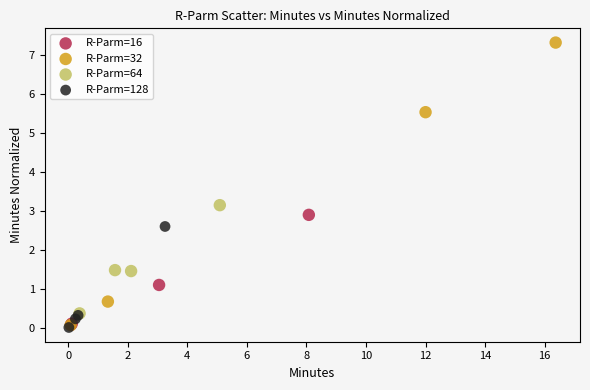

Which series has the widest spread of Y values?

R-Parm=32